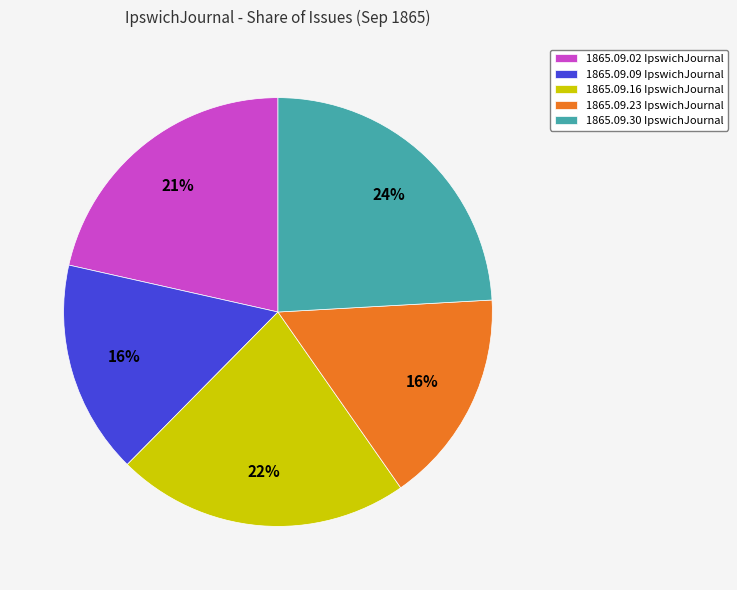

Is there a majority slice in this chart?

No